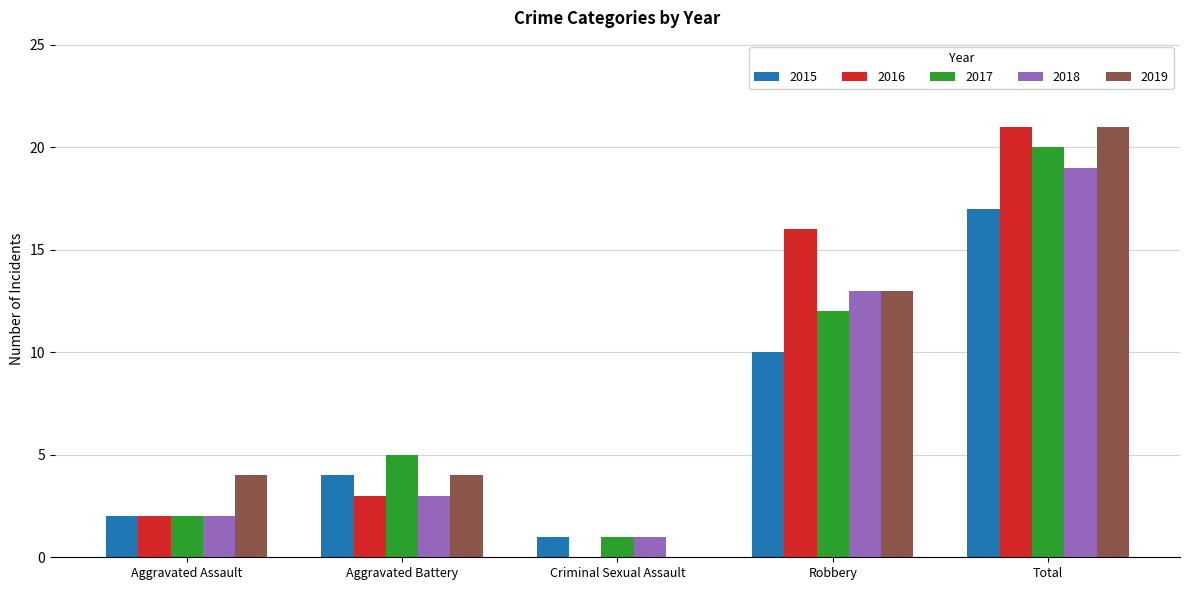

Is the value of 2015 at Criminal Sexual Assault greater than the value of 2018 at Aggravated Battery?

No